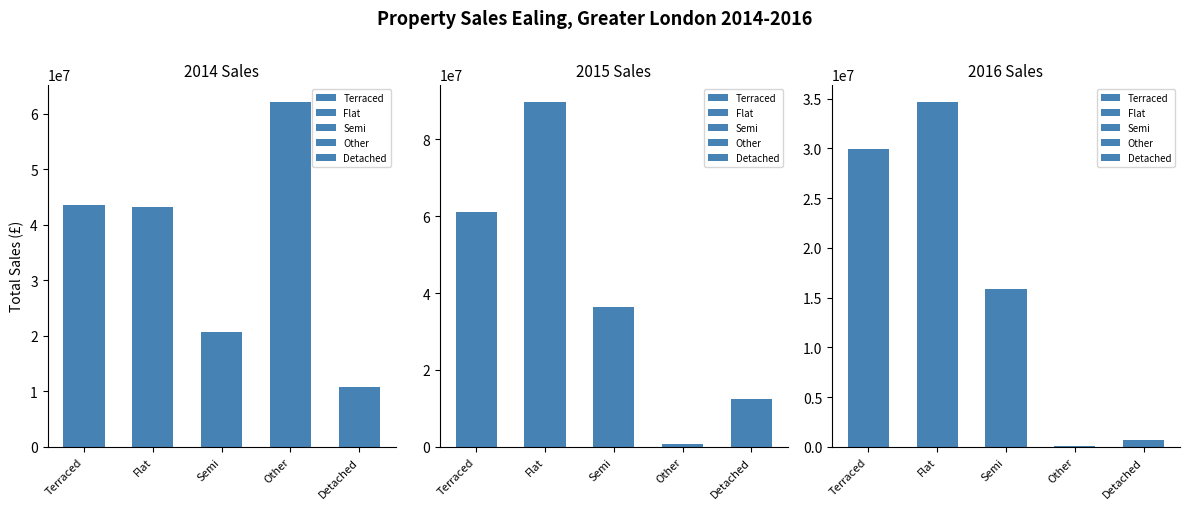

What is the label of the 3rd bar from the right?

Semi